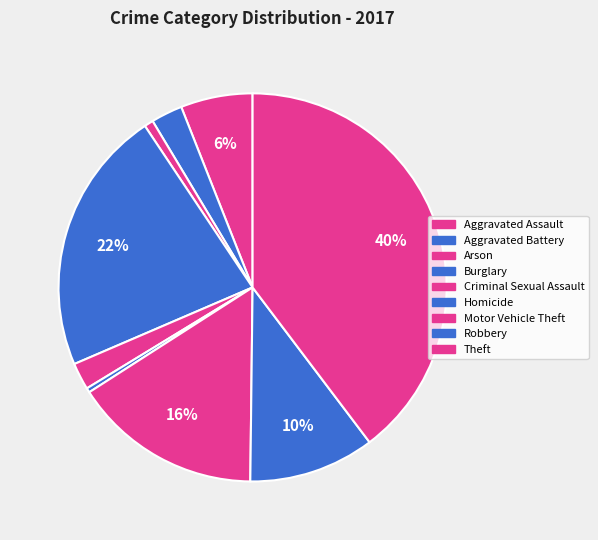

What is the change in value from Aggravated Battery to Theft?

+99